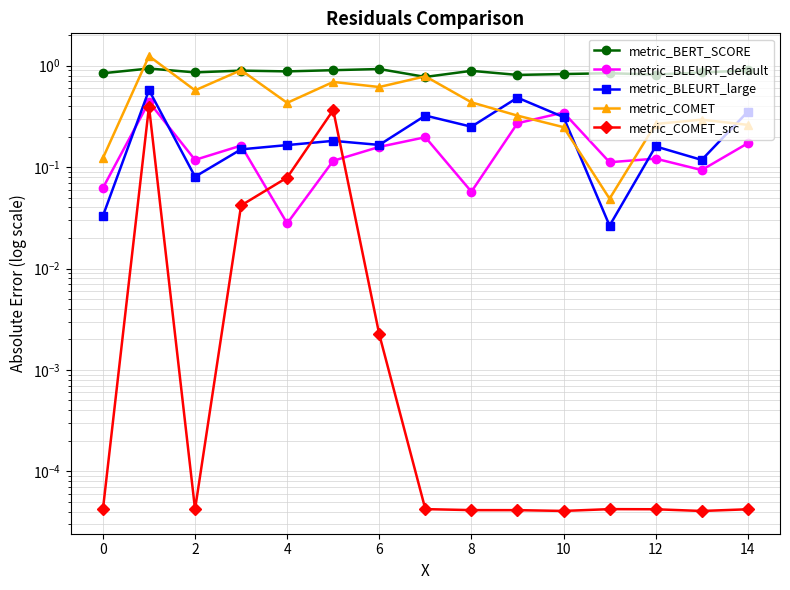

What is the difference between the maximum and minimum values in the metric_BLEURT_default series?

0.4